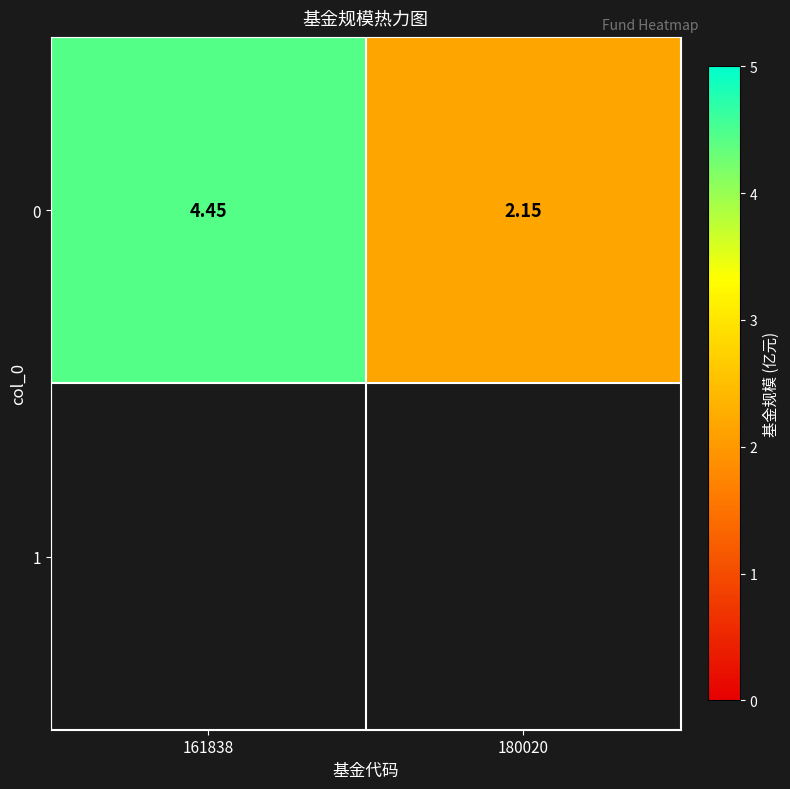

Reading left to right, transcribe all the data shown in this chart.

4.5	2.1